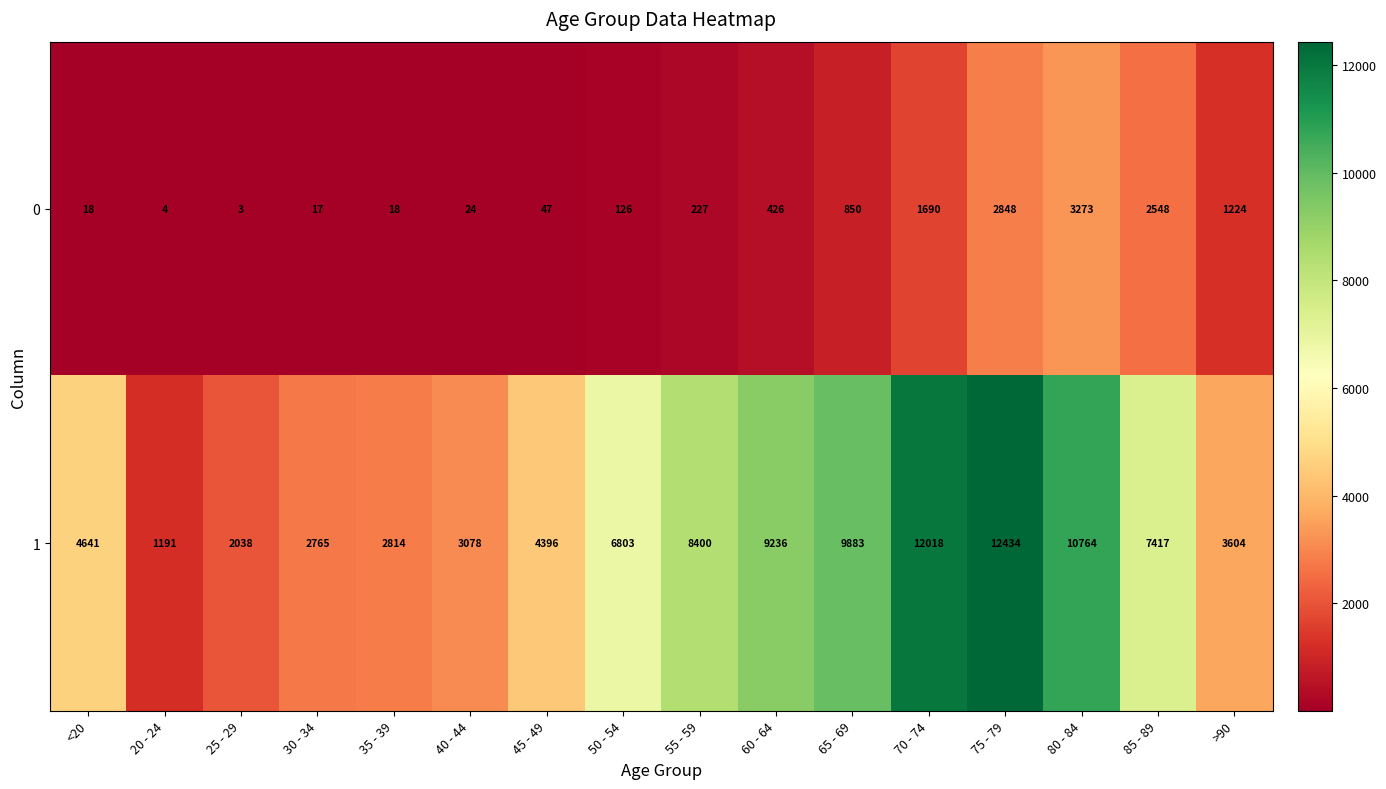

What is the approximate value of 0 at 80 - 84, to the nearest 100?

3300